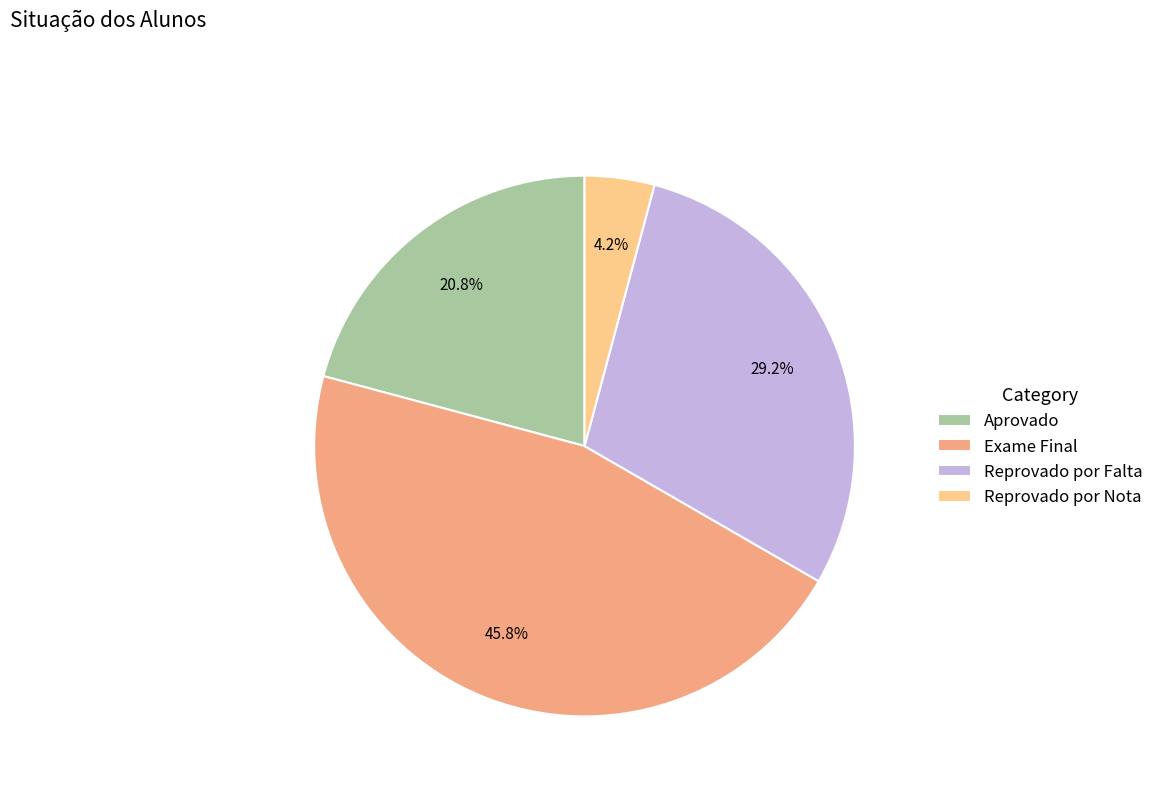

Rank the categories by value from highest to lowest.

Exame Final, Reprovado por Falta, Aprovado, Reprovado por Nota